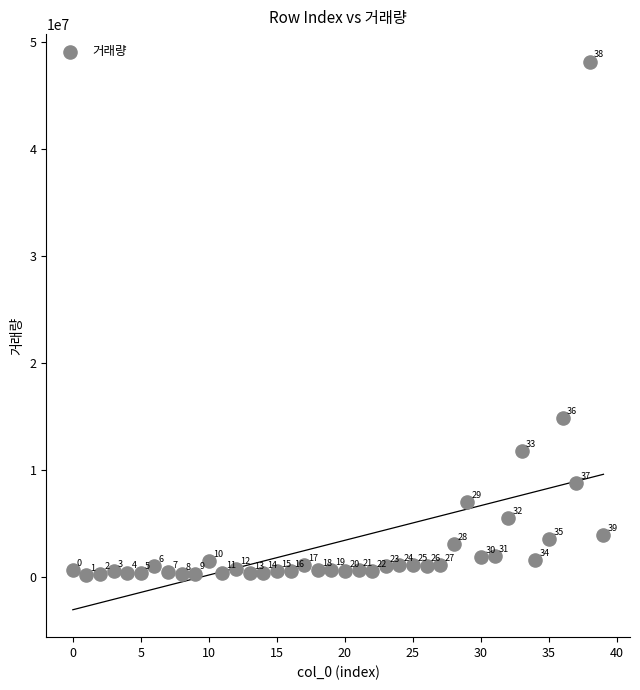

What is the range of Y values (max minus min)?

47969321